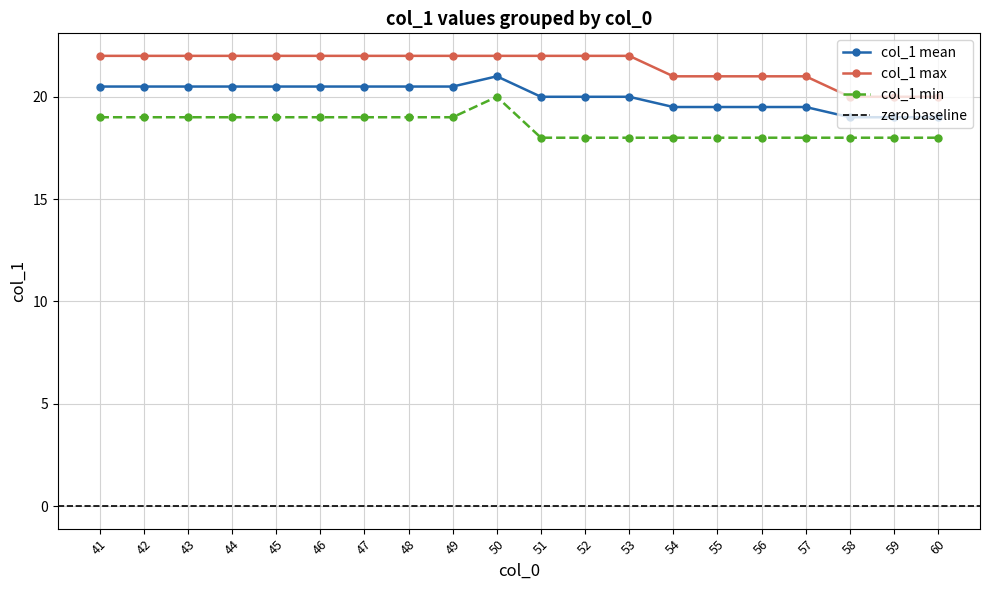

How many data points in col_1_min are less than 19?

10